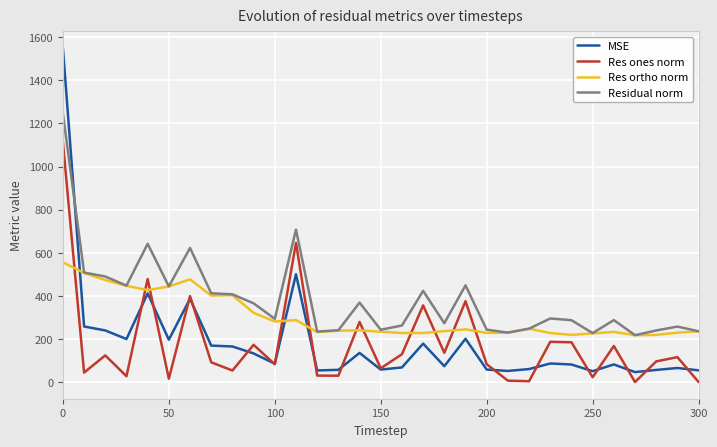

What are all the series names shown in the legend?

MSE, Res ones norm, Res ortho norm, Residual norm